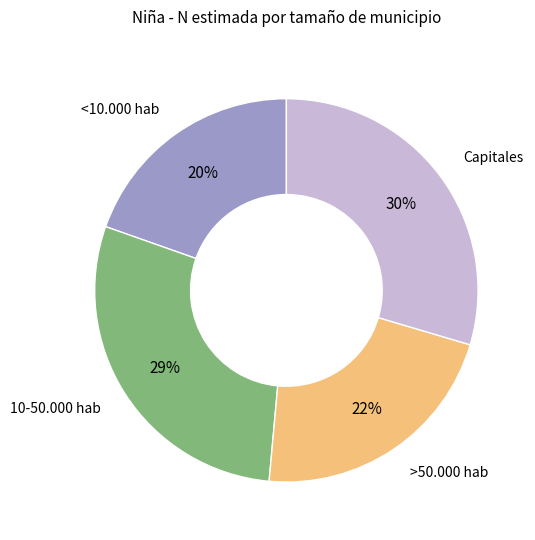

To the nearest percent, what percentage of the pie is 10-50.000 hab?

29%